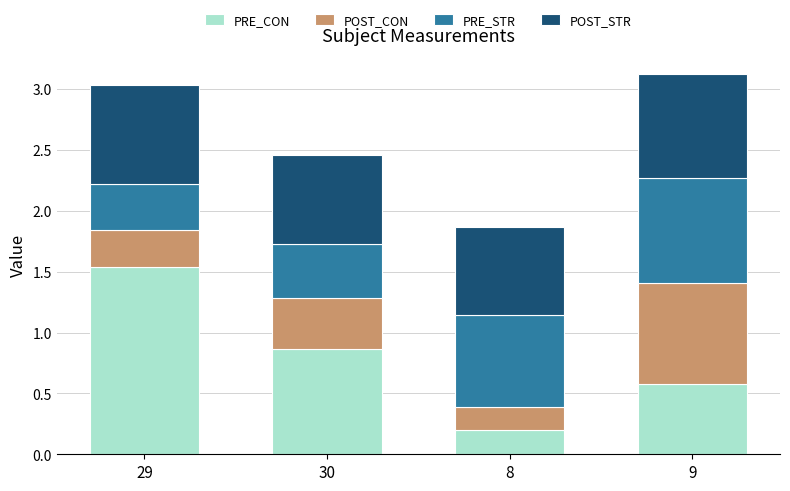

What is the approximate value of PRE_CON at 8?

0.2